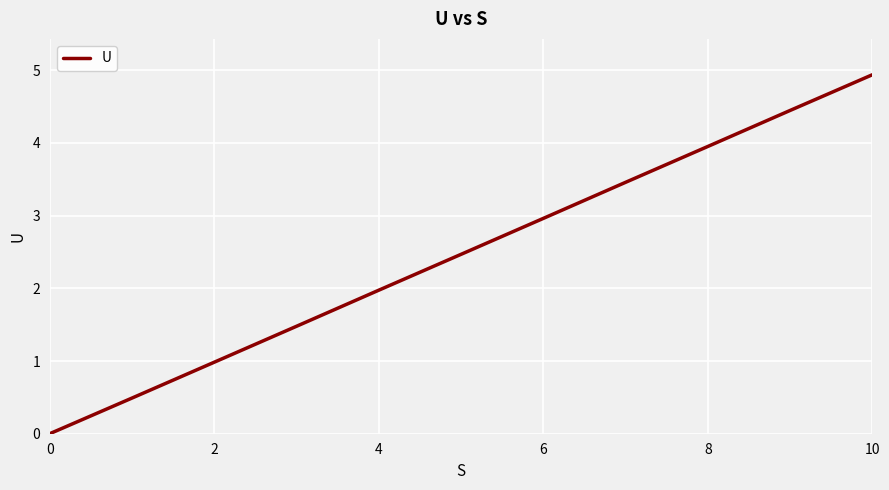

How many lines are shown in the chart?

1